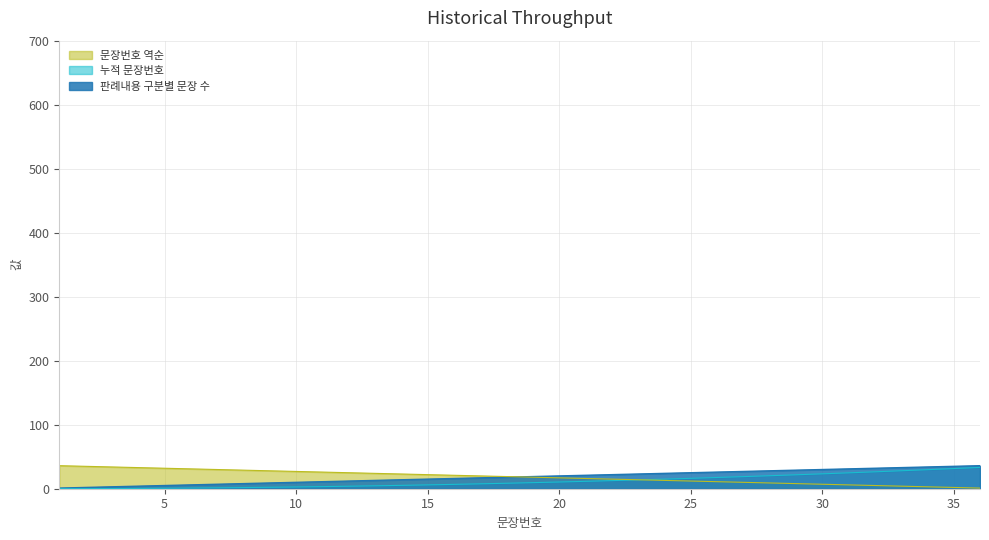

Which series has the largest total across all categories?

판례내용 구분별 문장 수